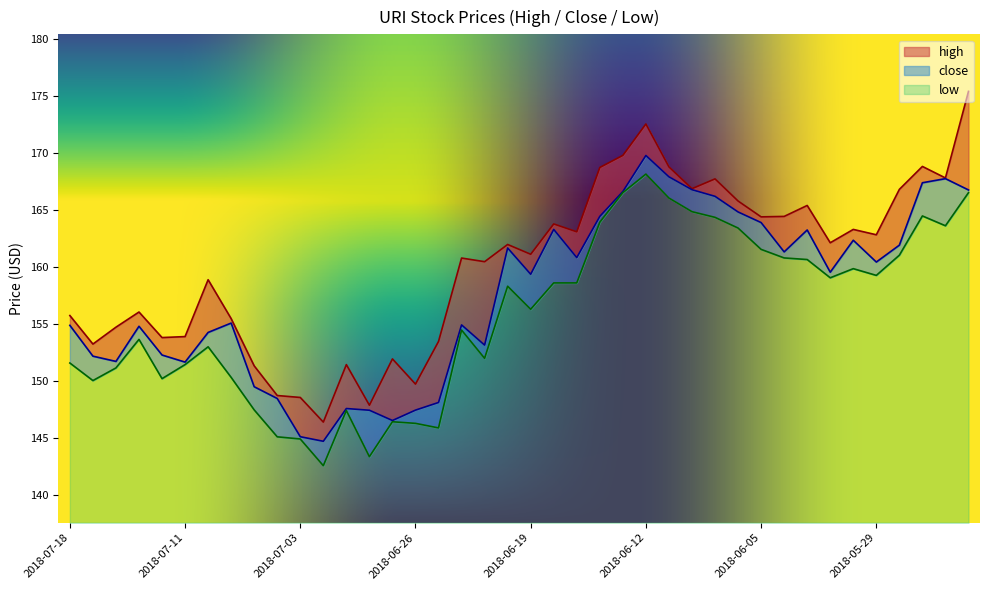

What is the approximate value of high at 2018-07-13?

156.1